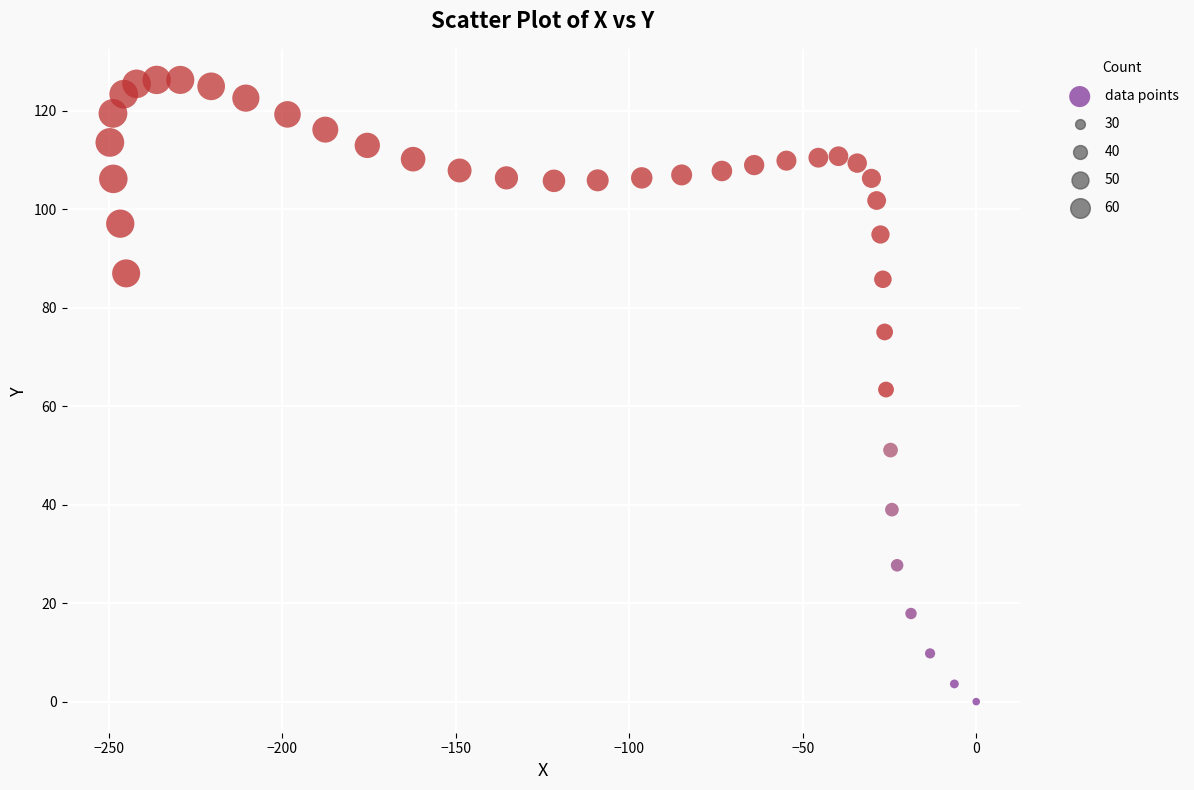

What is the range of X values (max minus min)?

249.7